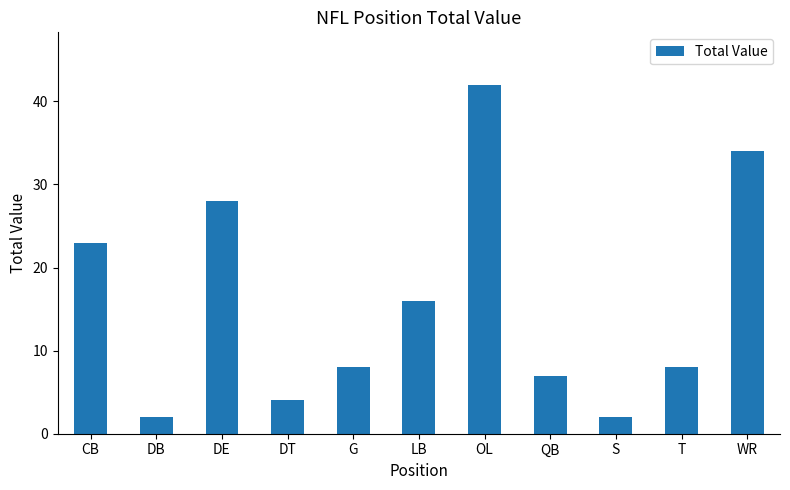

Is it true that the value at S is 4?

False